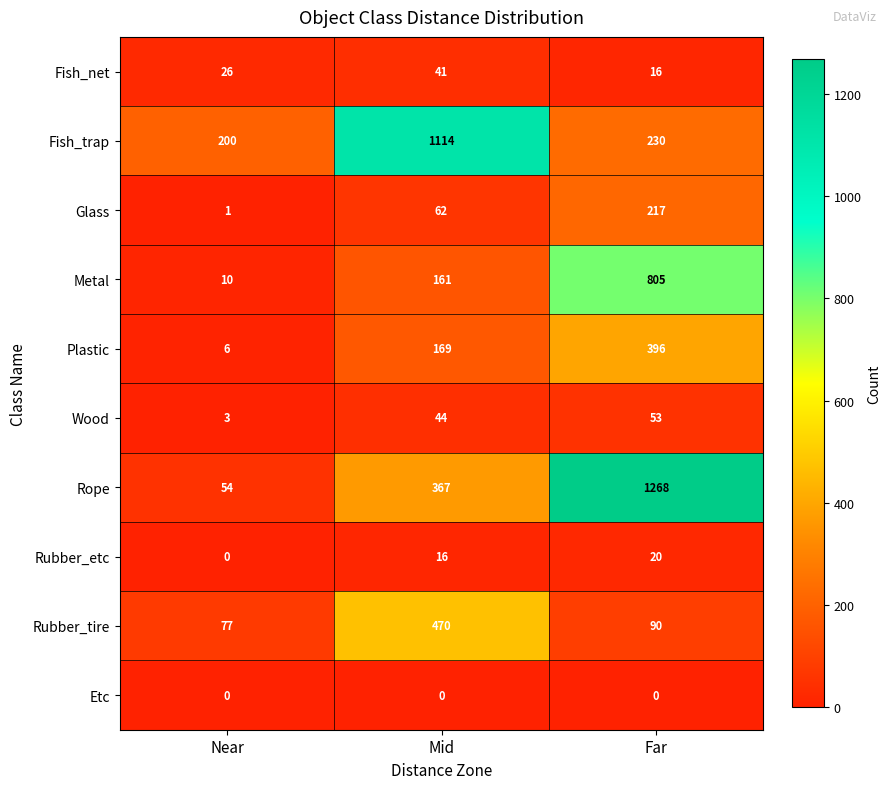

At which label is Wood closest to 28?

Mid